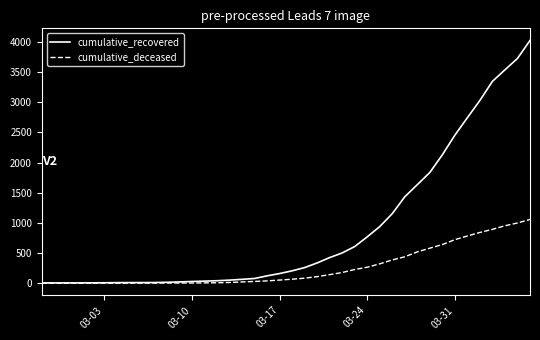

Rank the series by their maximum value, from lowest to highest.

cumulative_deceased, cumulative_recovered